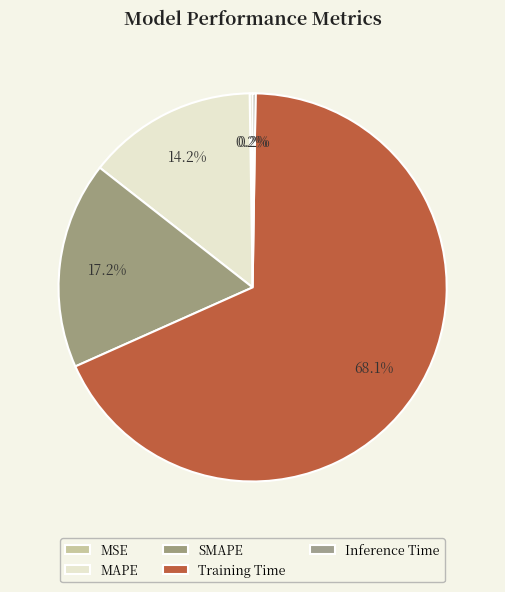

To the nearest percent, what percentage of the pie is Training Time?

68%